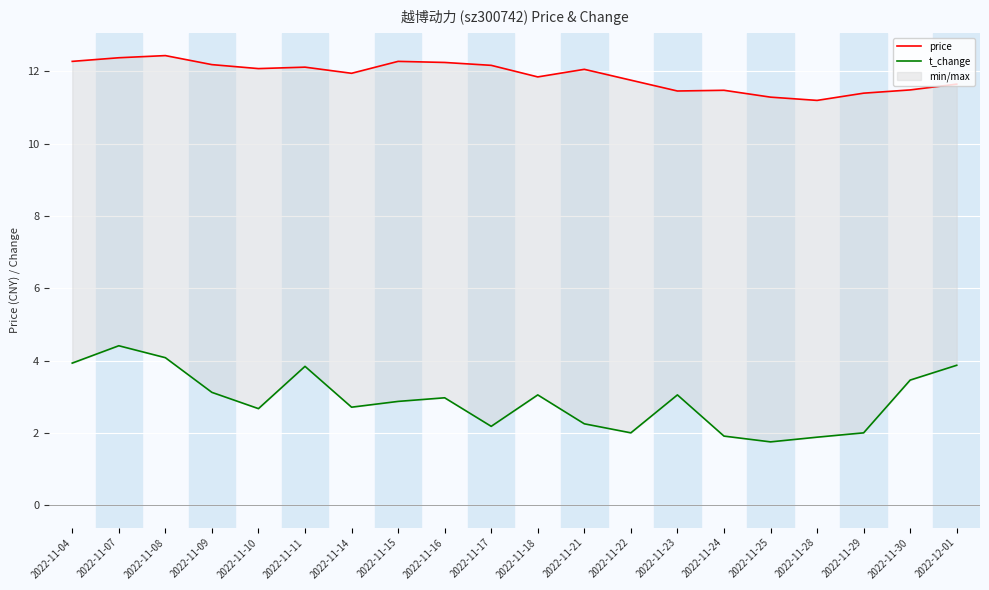

True or false: price and t_change intersect in this chart.

False